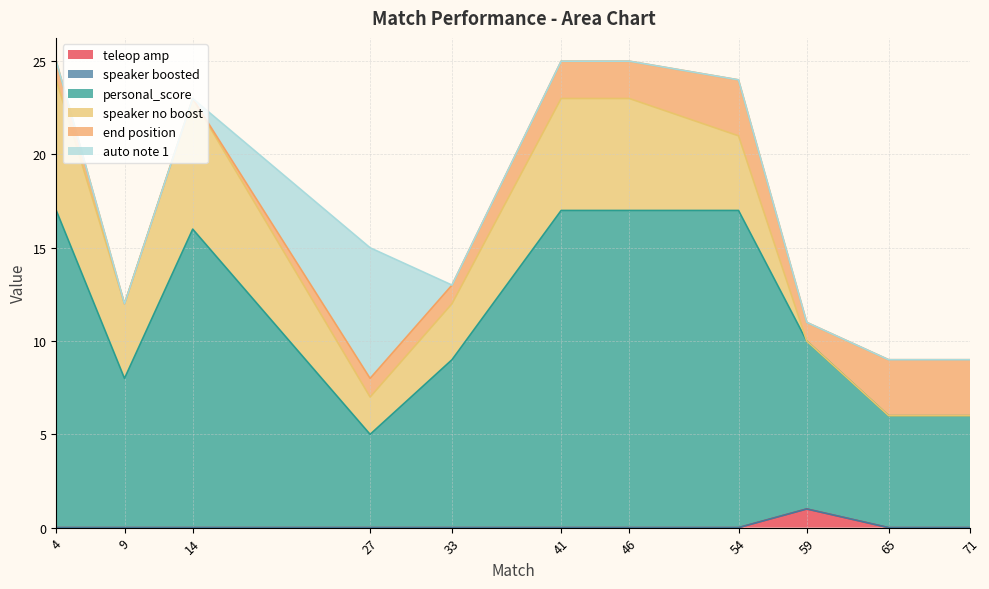

Which series has the widest spread of values?

personal_score